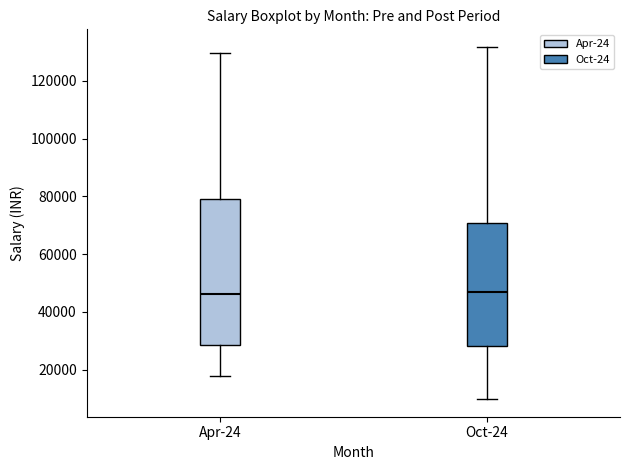

Reading left to right, transcribe this box plot: for each box, give where its median line is, the range the box spans, and where its two whiskers end, as read against the y-axis. The values are not printed on the chart, so give them approximately, as read against the axis.

Apr-24: median 46000, box 28000 to 78000, whiskers 18000 to 130000
Oct-24: median 46000, box 28000 to 70000, whiskers 10000 to 132000